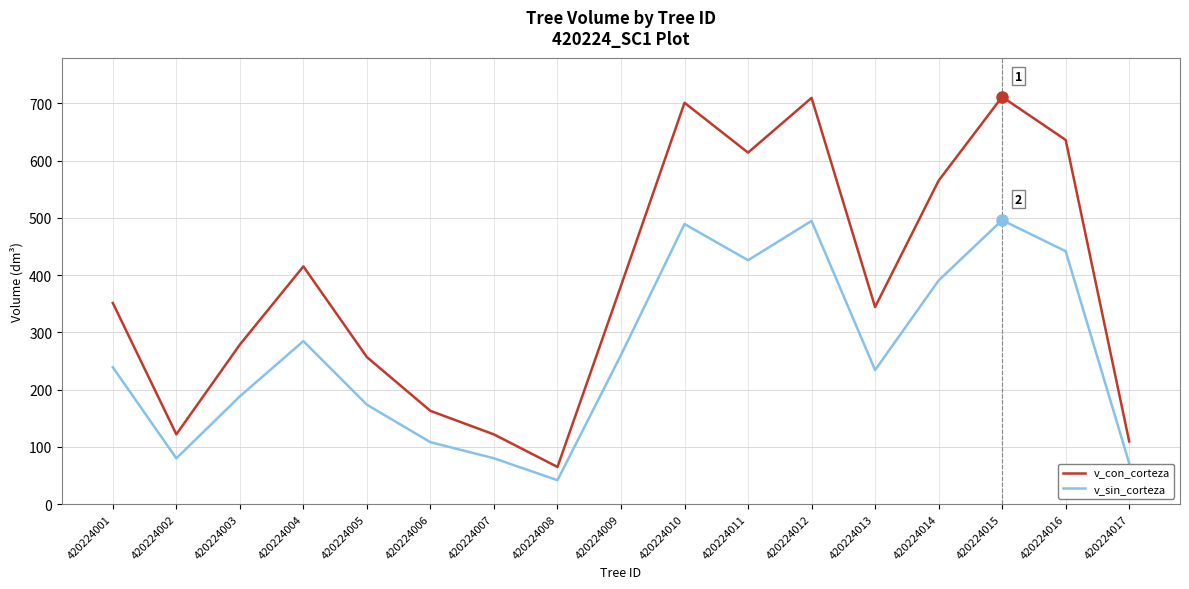

At which label does v_con_corteza first exceed 351?

420224001